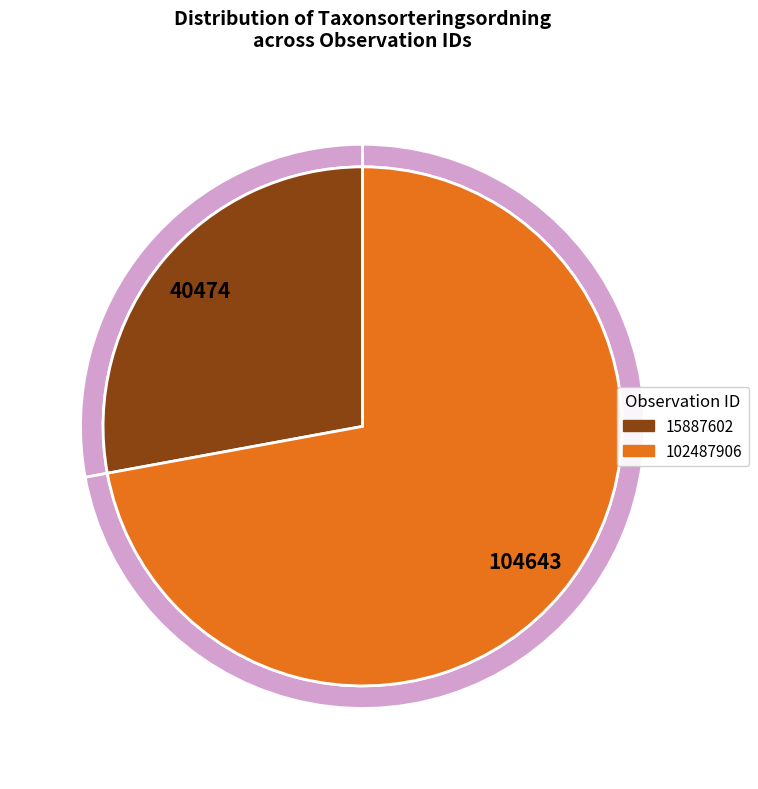

To the nearest percent, what is the difference between the 15887602 and 102487906 slice percentages?

44%